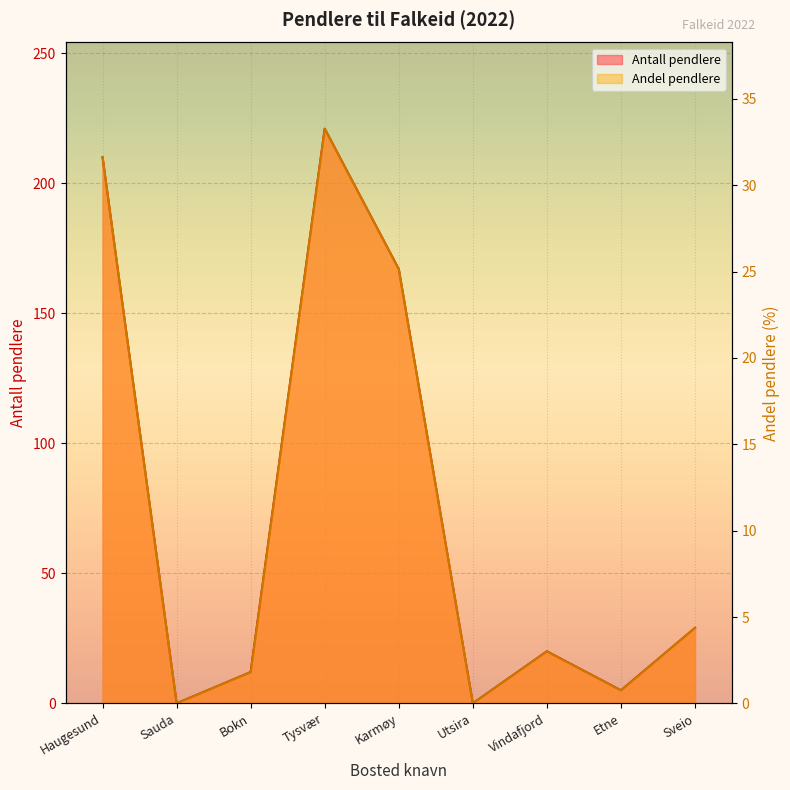

Where is Antall pendlere nearest to the value 110?

Karmøy